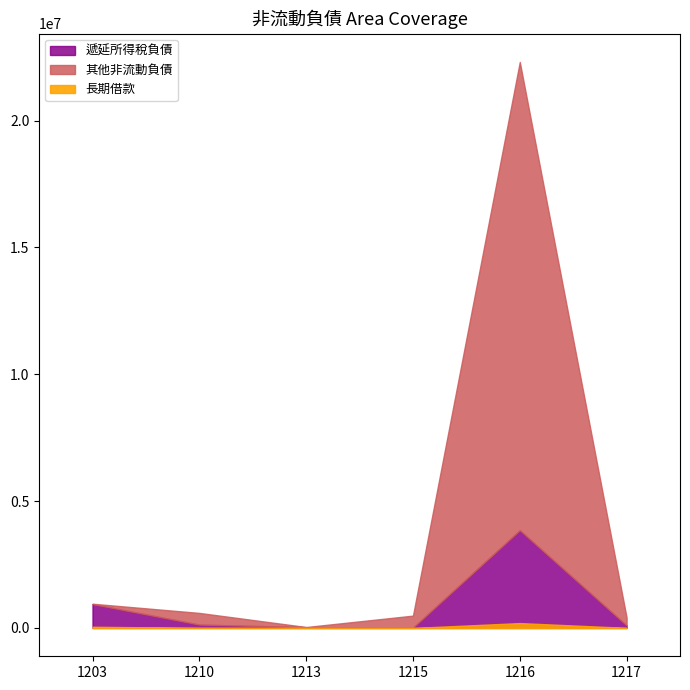

What is the highest value of the 遞延所得稅負債 series?

3853171